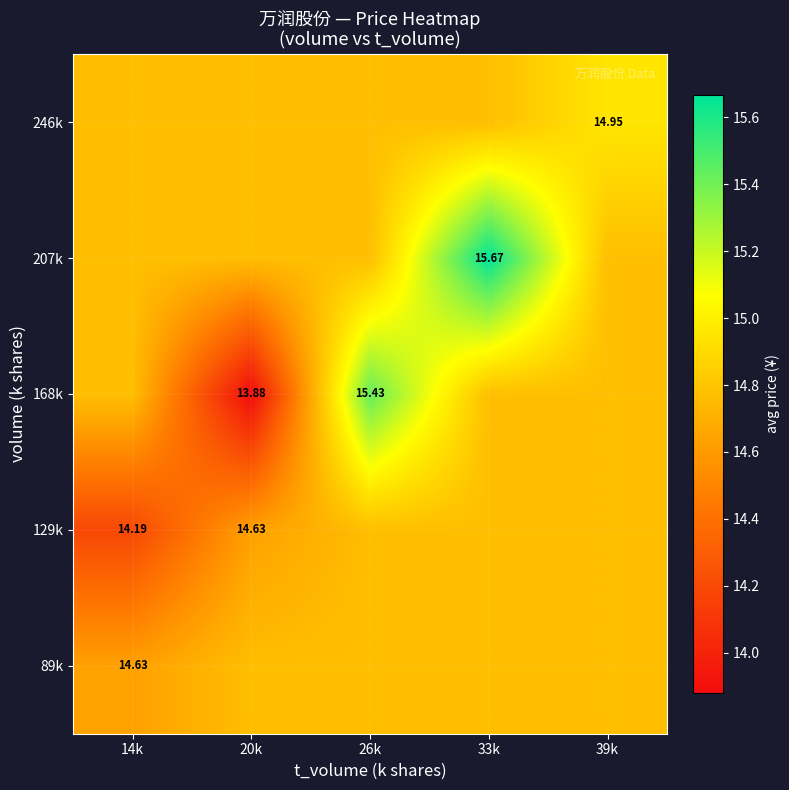

Is the value of 246k at 39k greater than the value of 207k at 33k?

No